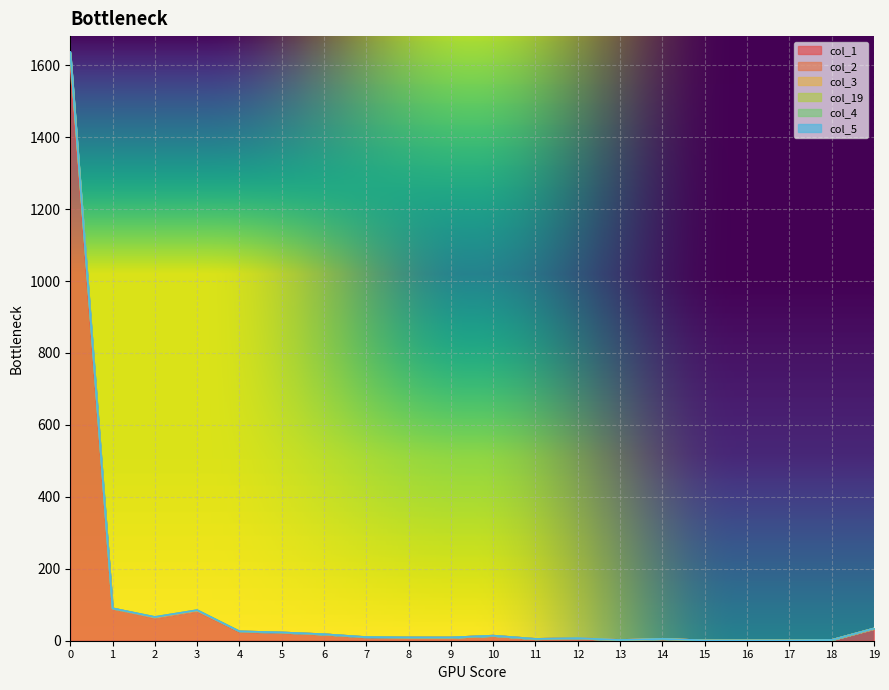

How many lines are shown in the chart?

6